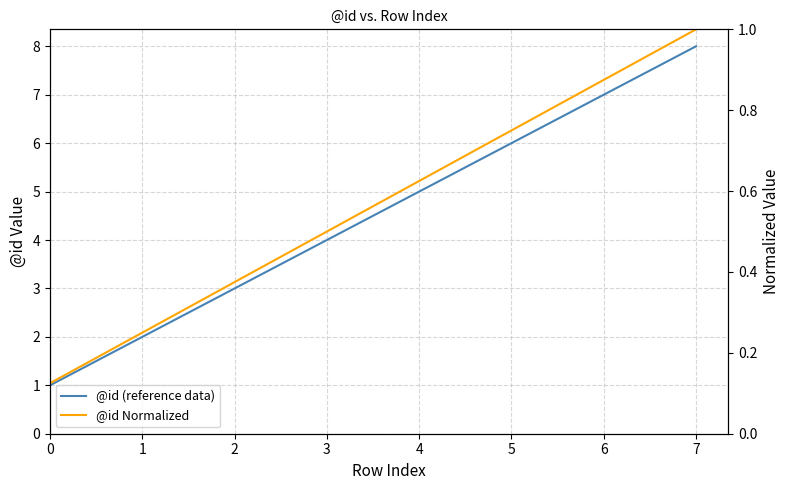

Reading left to right, what are all the values shown in this chart?

@id (reference data): 0=1.0	1=2.0	2=3.0	3=4.0	4=5.0	5=6.0	6=7.0	7=8.0
@id Normalized: 0=0.1	1=0.2	2=0.4	3=0.5	4=0.6	5=0.8	6=0.9	7=1.0